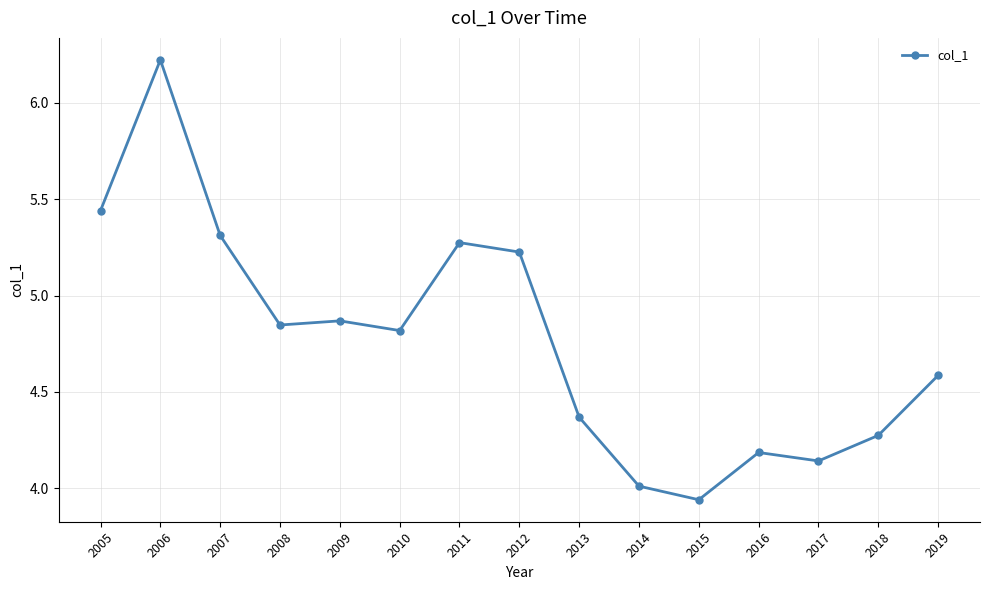

The chart shows a value of 4.0 at 2014. True or false?

True